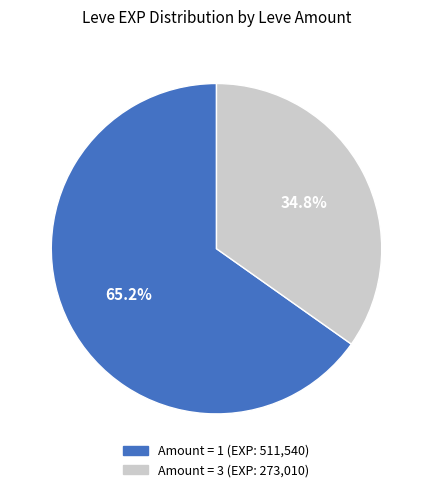

How many slices are in this pie chart?

2